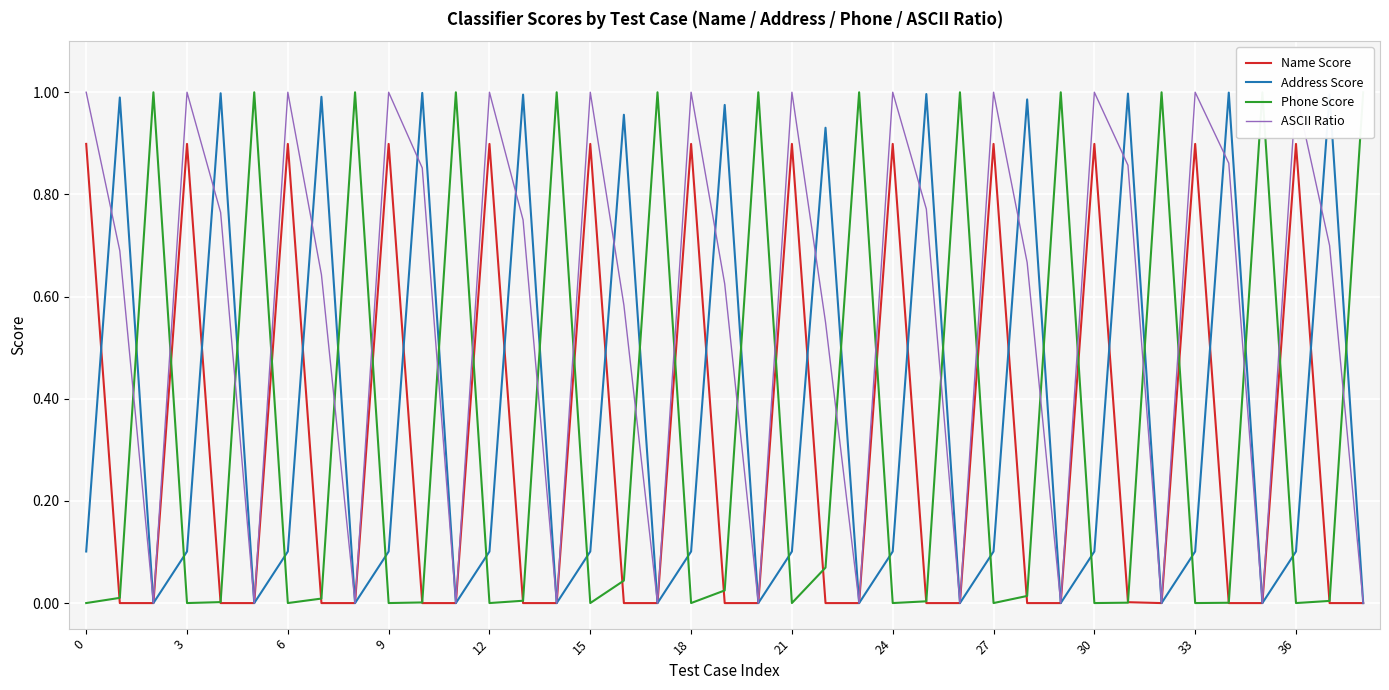

Between 24 and 25, which series saw the biggest shift?

Name Score